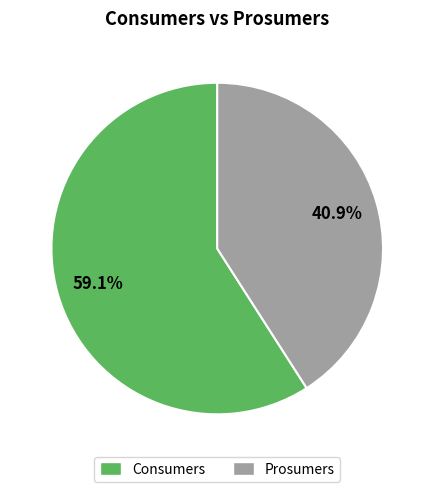

To the nearest percent, what is the difference between the Prosumers and Consumers slice percentages?

18%